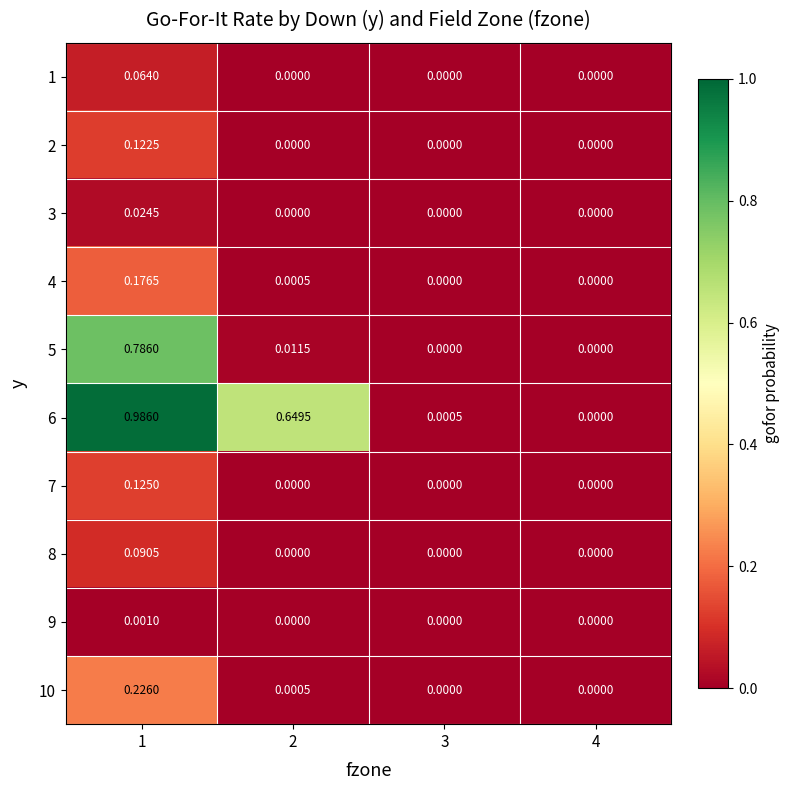

Is the value of 3 at 2 greater than the value of 2 at 1?

No